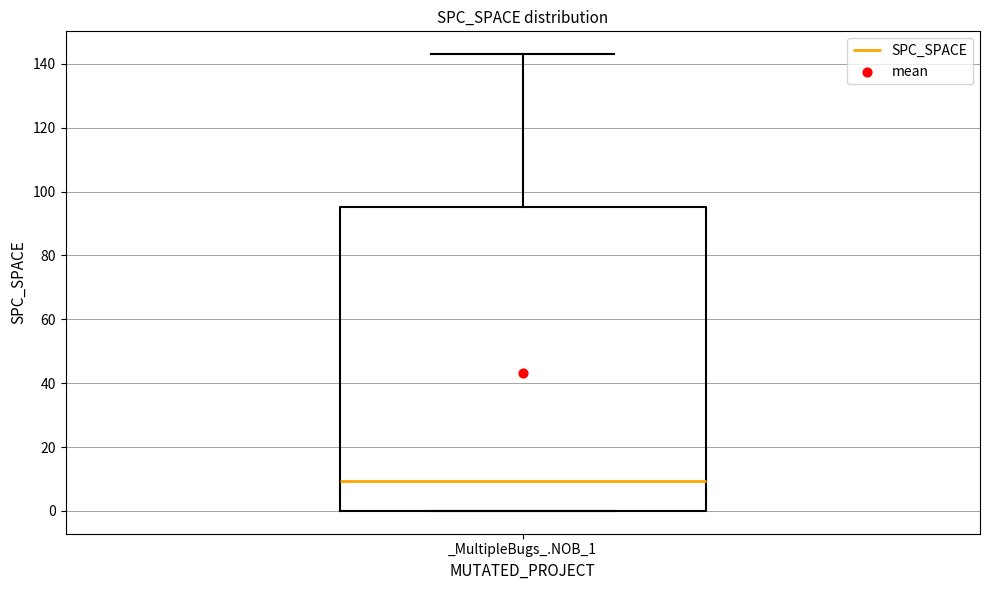

Where is the upper edge of the box for _MultipleBugs_.NOB_1 on the y-axis? The values are not printed on the chart, so give them approximately, as read against the axis.

96